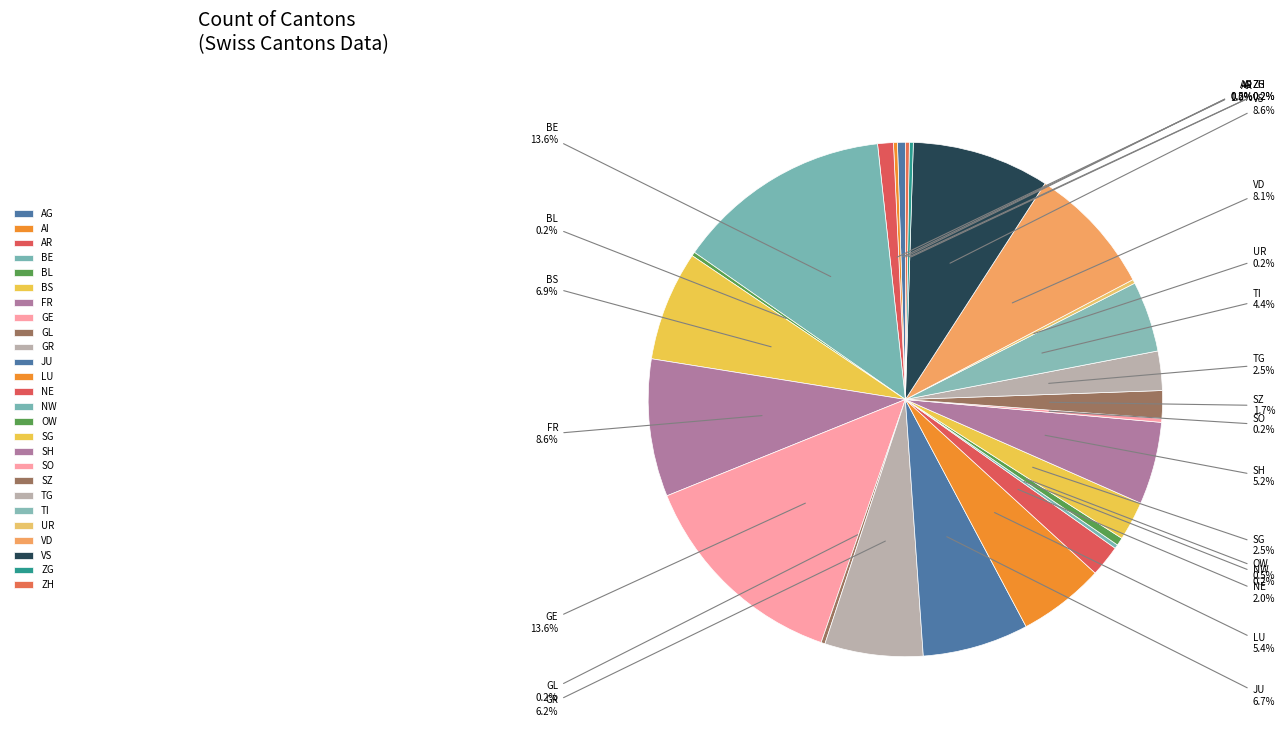

Is there a majority slice in this chart?

No